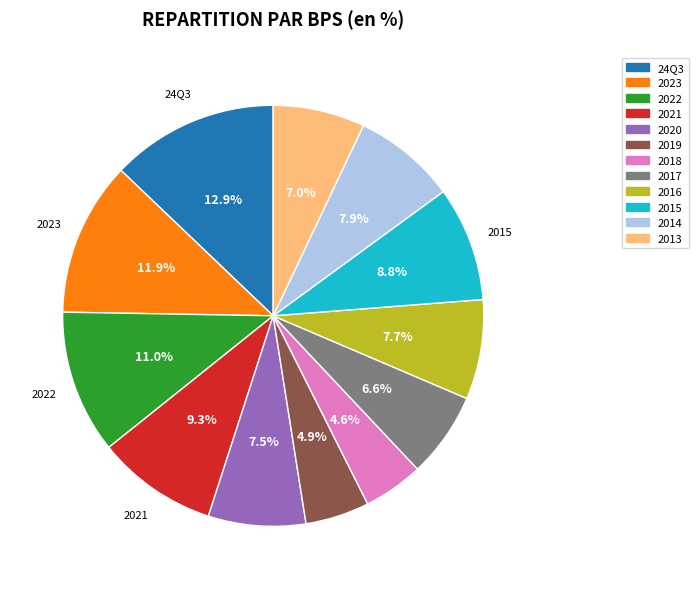

What portion of the pie excludes 2021?

90.7%